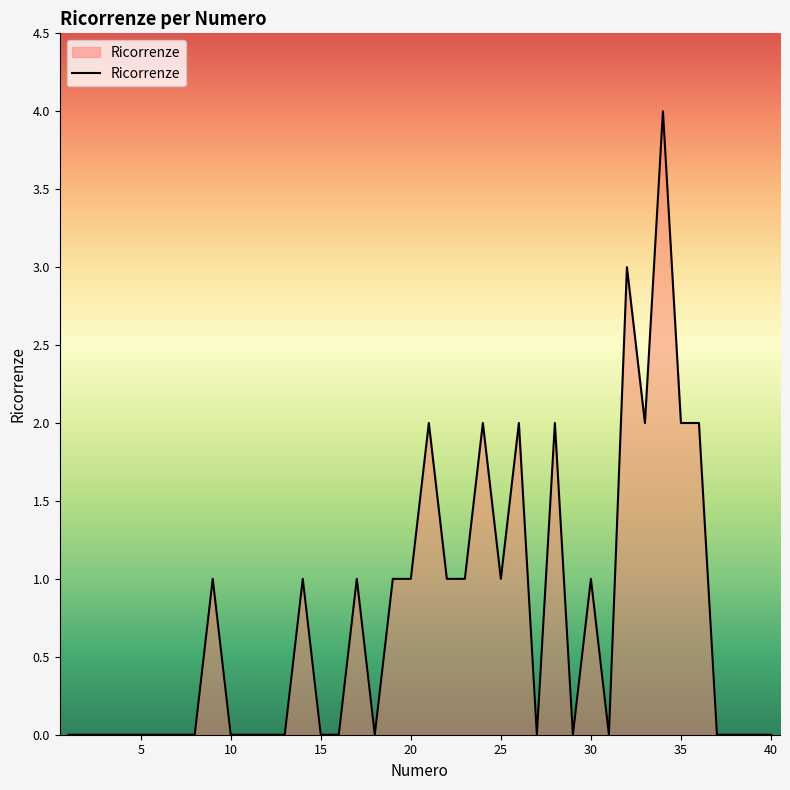

How many categories are shown in the chart?

40